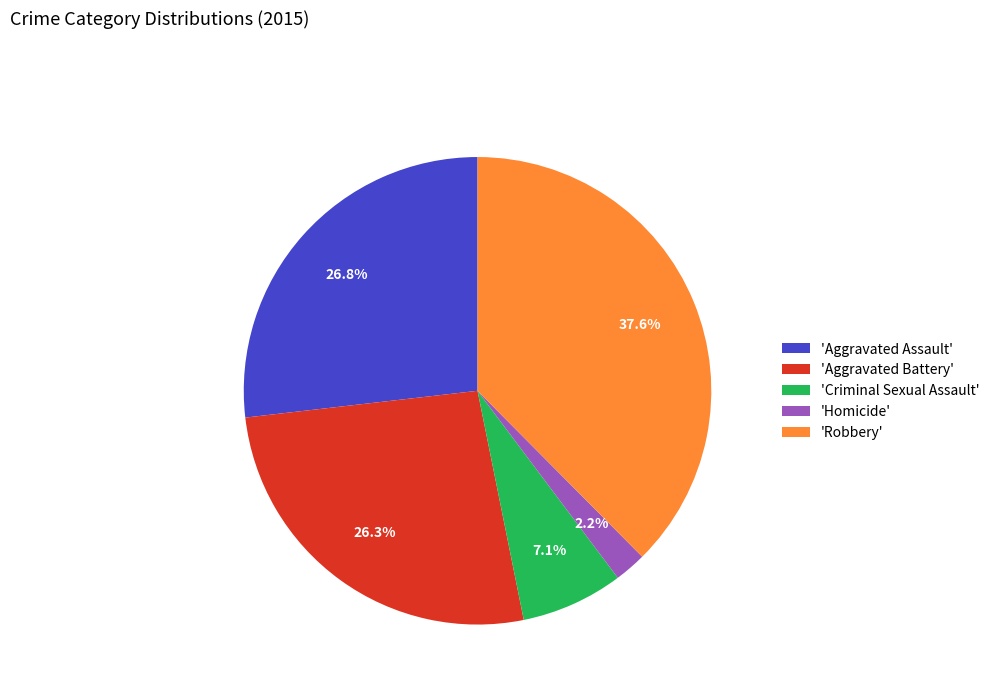

How many segments does this pie chart have?

5